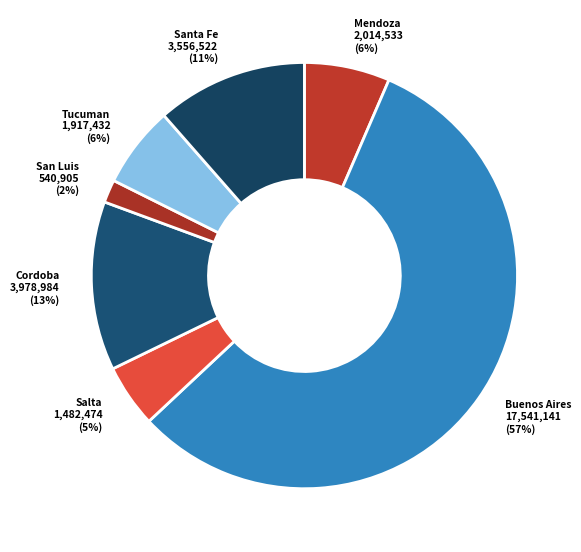

Which slice represents more than half of the pie?

Buenos Aires